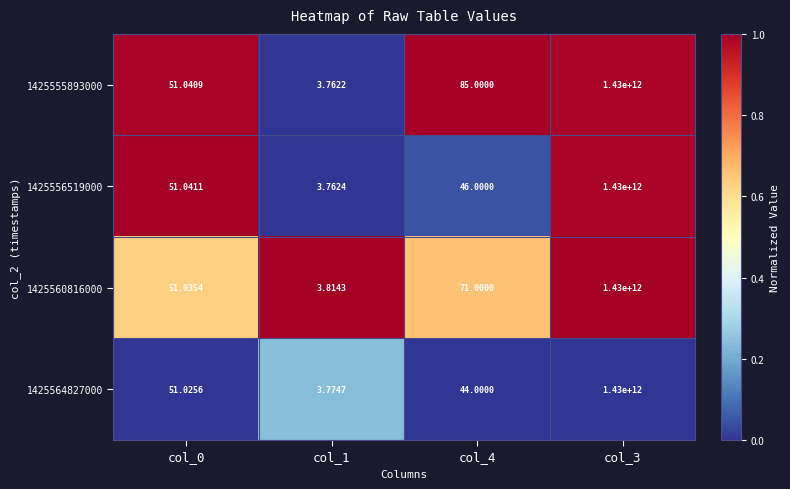

Is the value of 1425564827000 at col_3 greater than the value of 1425555893000 at col_4?

Yes